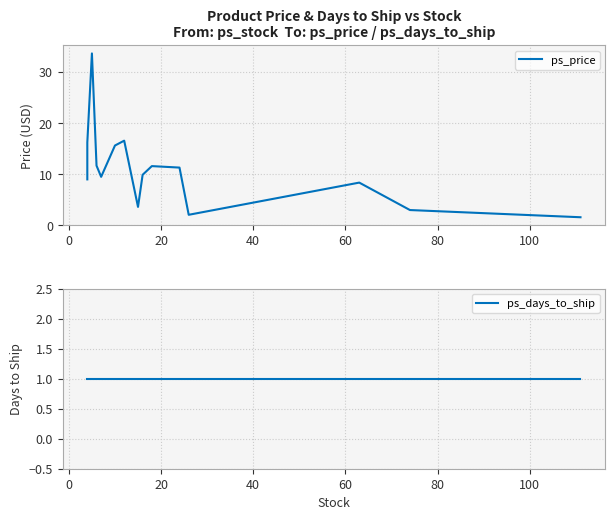

List the series in order of their peak value, highest first.

ps_price, ps_days_to_ship